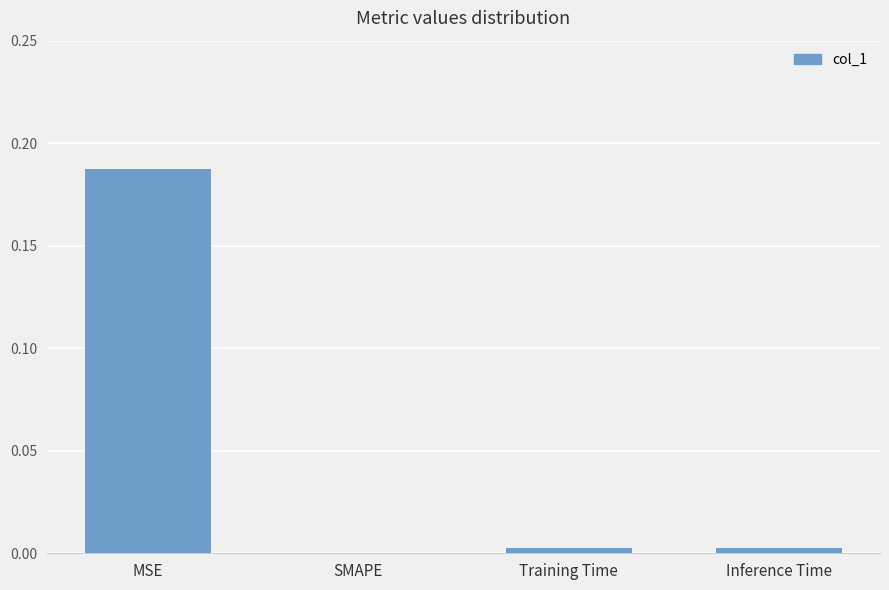

Are the bars horizontal?

No